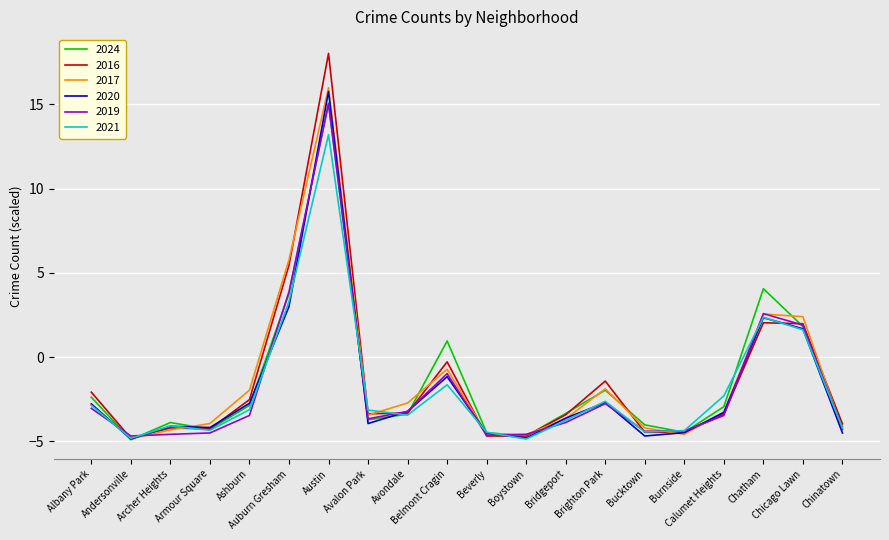

What is the difference between the highest and lowest values at Beverly?

0.2